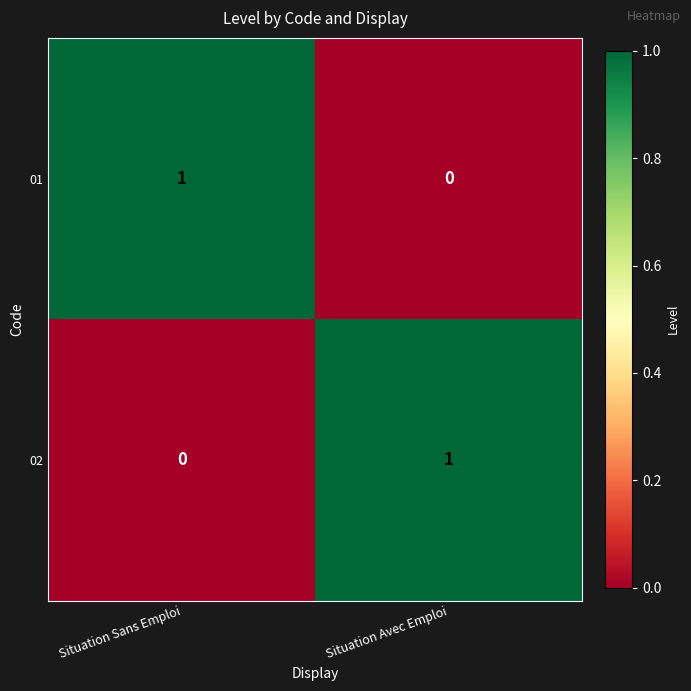

Is the value of 01 at Situation Avec Emploi greater than the value of 02 at Situation Avec Emploi?

No